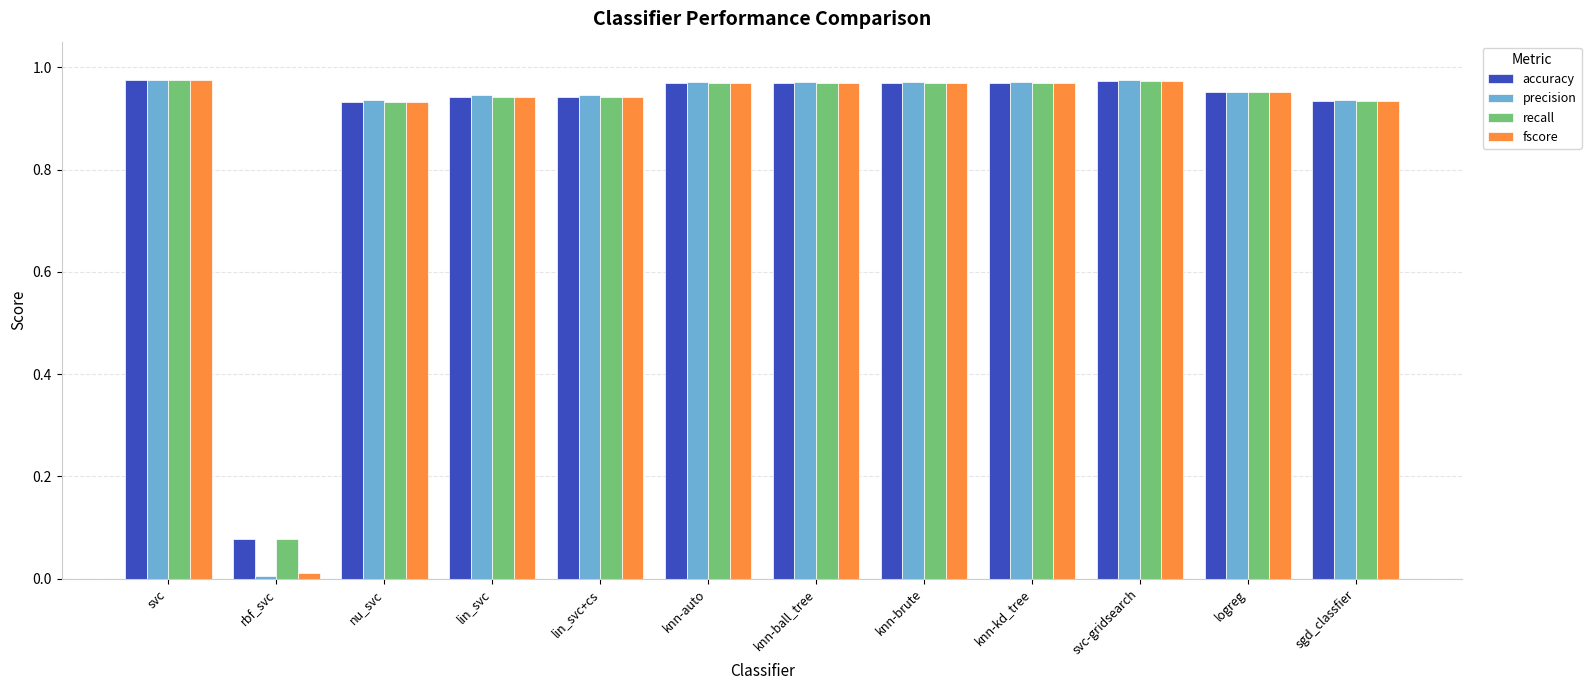

What is the sum of all precision values?

10.6